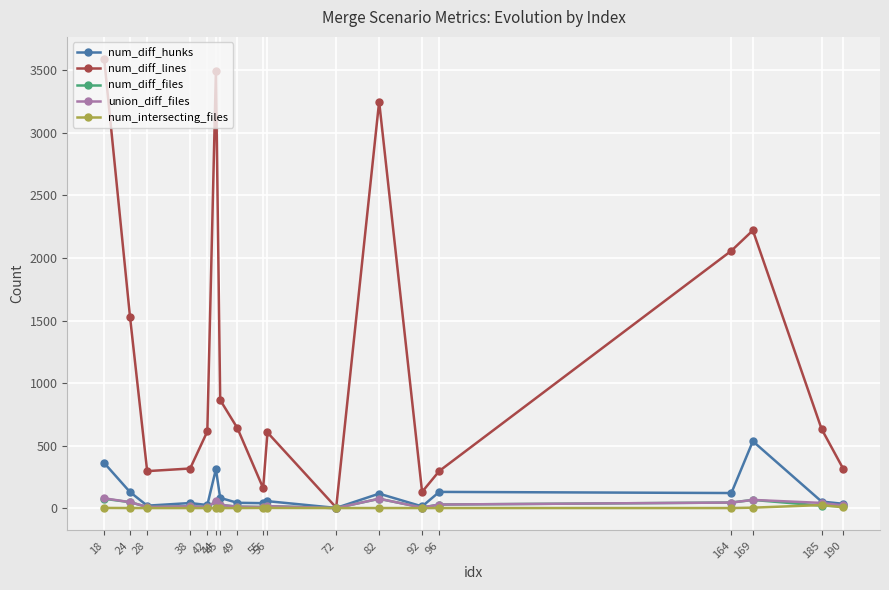

What is the difference between the highest and lowest values at 55?

158